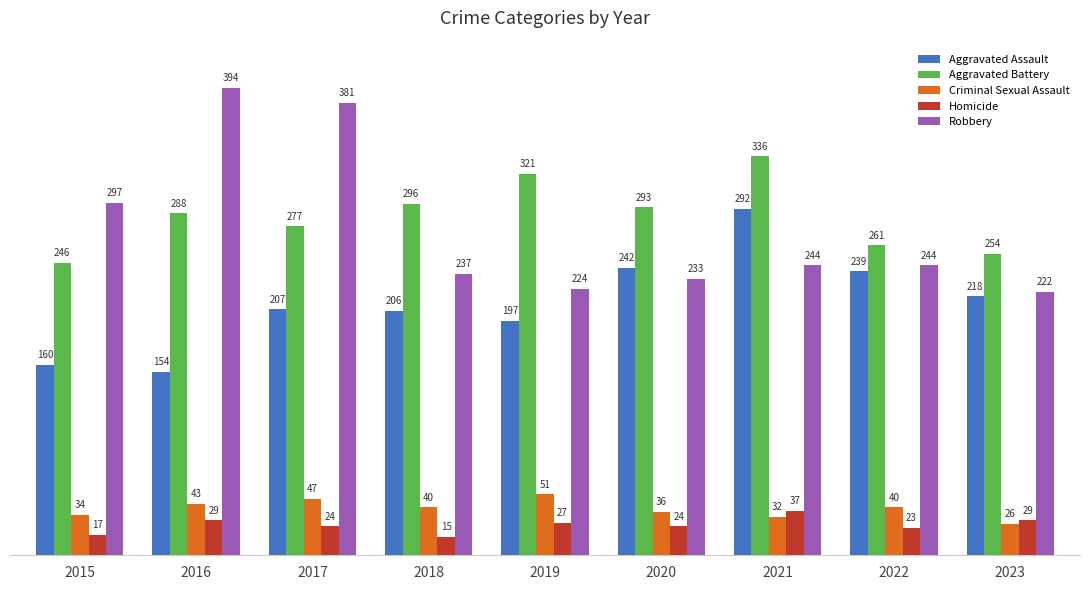

At how many categories does at least one series exceed 138?

9